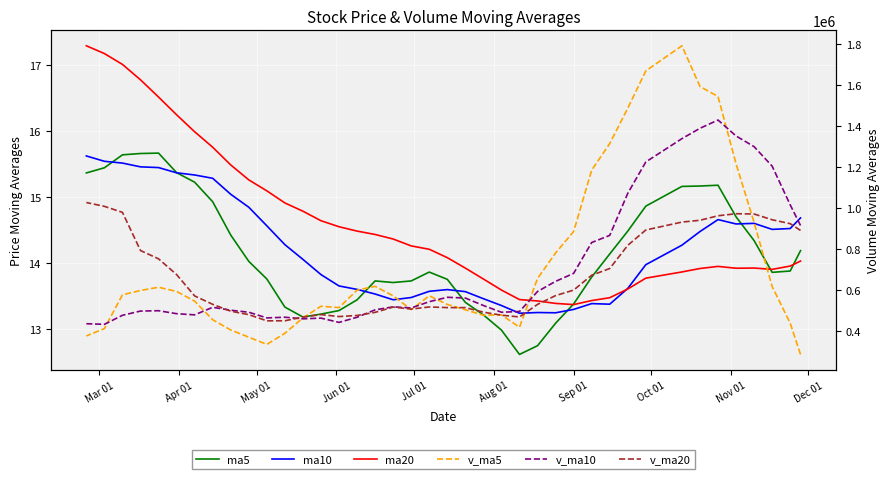

True or false: v_ma5 has a value of 376320.4 at 33.

False